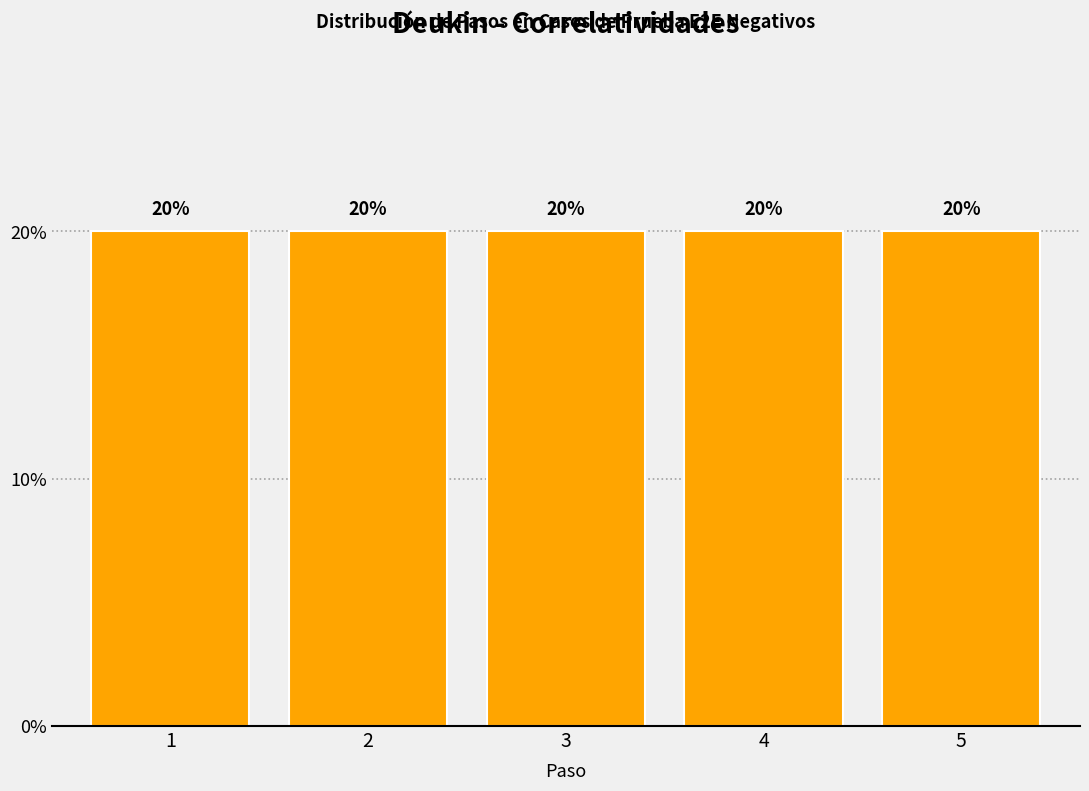

Reading left to right, transcribe this chart: for each bar, give the range it covers on the x-axis and its height.

0.5 to 1.5: 20
1.5 to 2.5: 20
2.5 to 3.5: 20
3.5 to 4.5: 20
4.5 to 5.5: 20